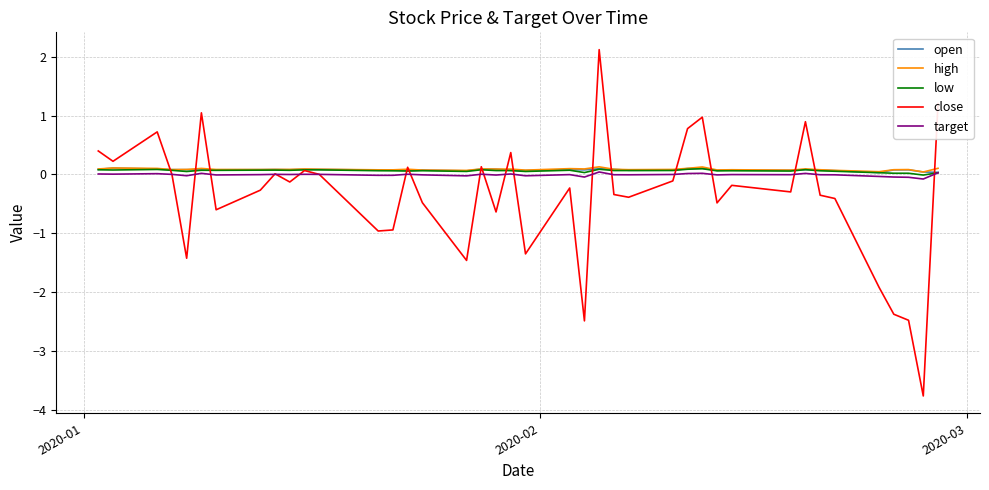

Which series has the widest spread of values?

close